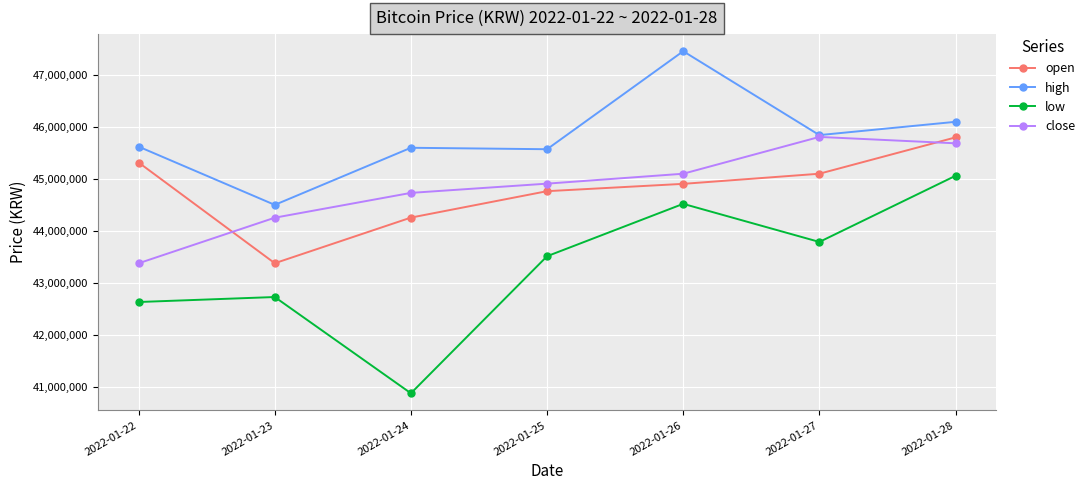

Is it true that high equals 44500000 at 2022-01-23?

True